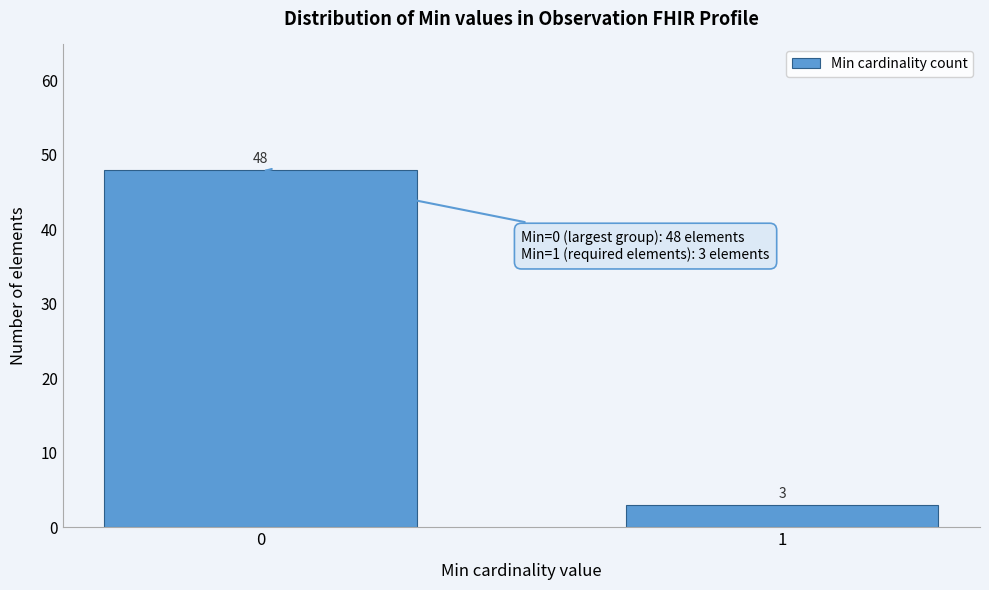

Reading left to right, transcribe all the data shown in this chart.

0=48	1=3